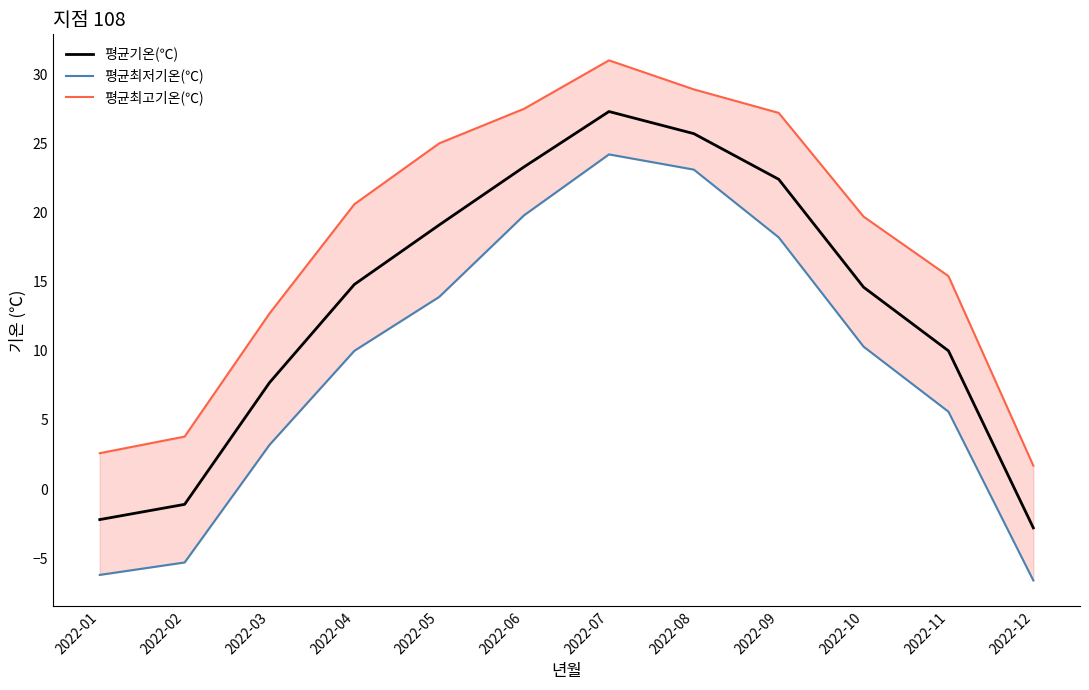

At which category does the chart reach its minimum across all series?

2022-12